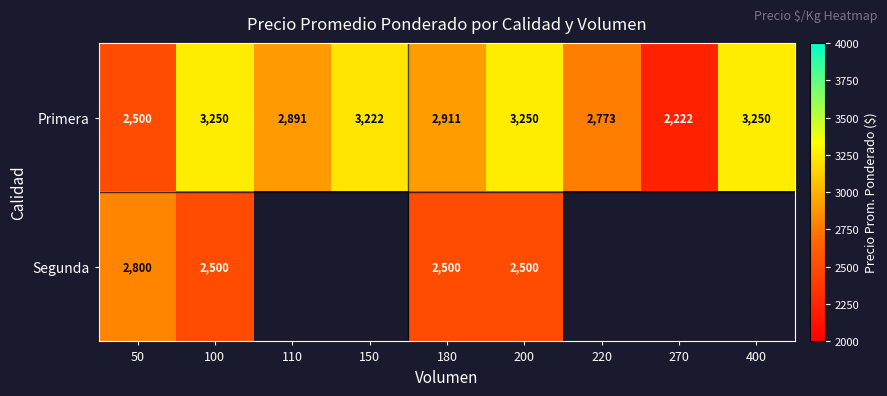

The value of Segunda at 200 is 1441.1. True or false?

False